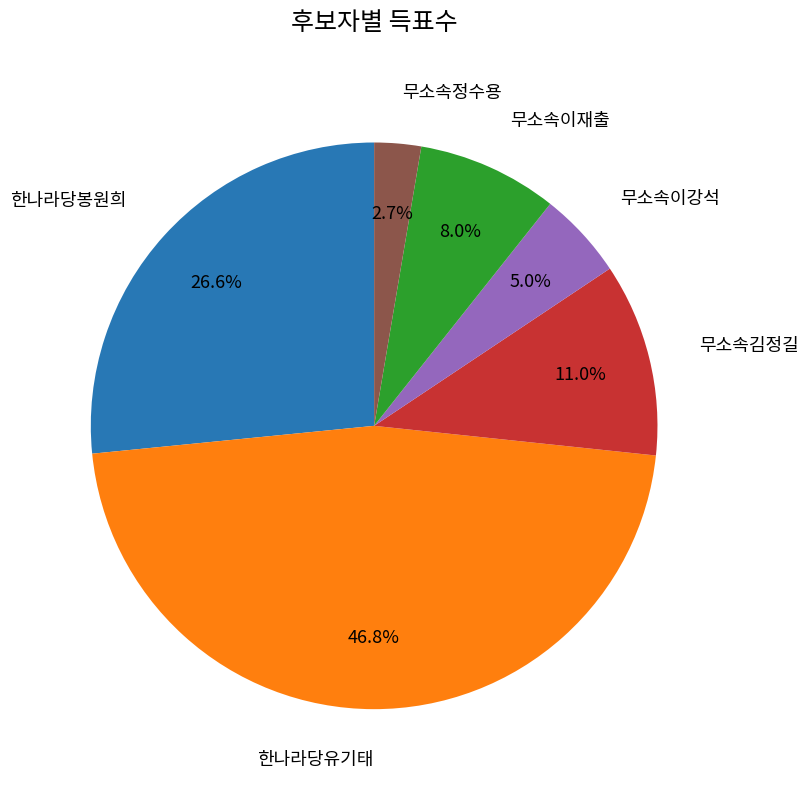

Is there any slice that represents more than half of the pie?

No